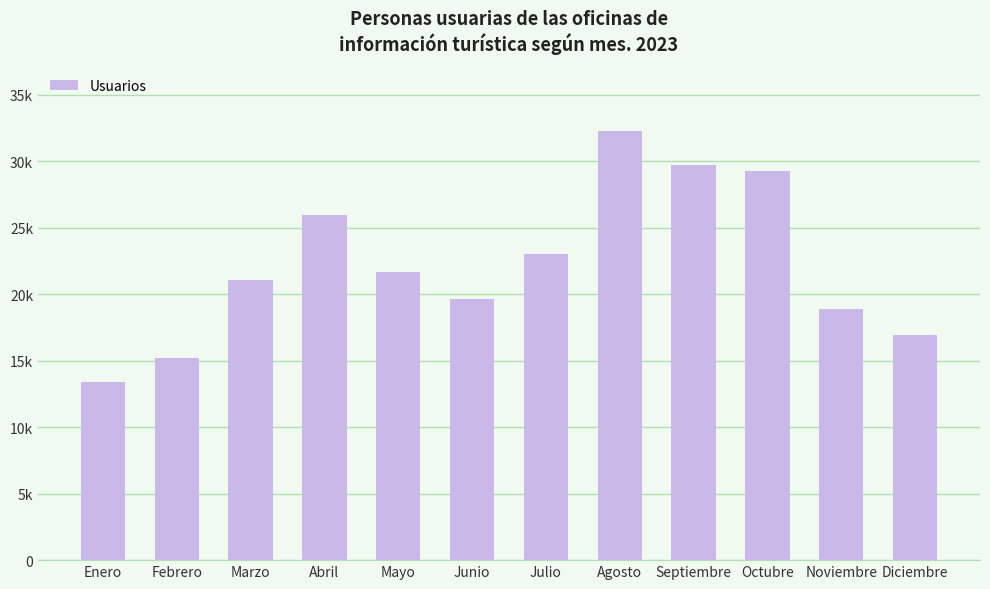

Reading left to right, list all the values displayed in this chart.

Enero=13418	Febrero=15228	Marzo=21063	Abril=25943	Mayo=21685	Junio=19627	Julio=23039	Agosto=32285	Septiembre=29697	Octubre=29284	Noviembre=18849	Diciembre=16922